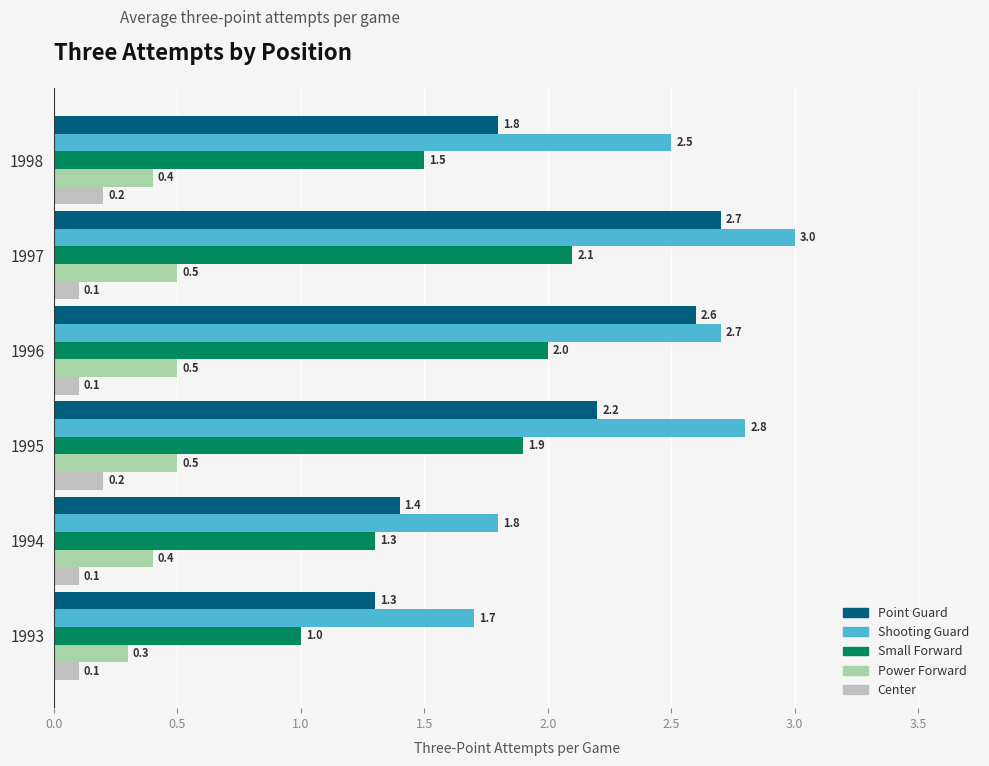

What is the difference between the second highest and minimum values in the Small Forward series?

1.0